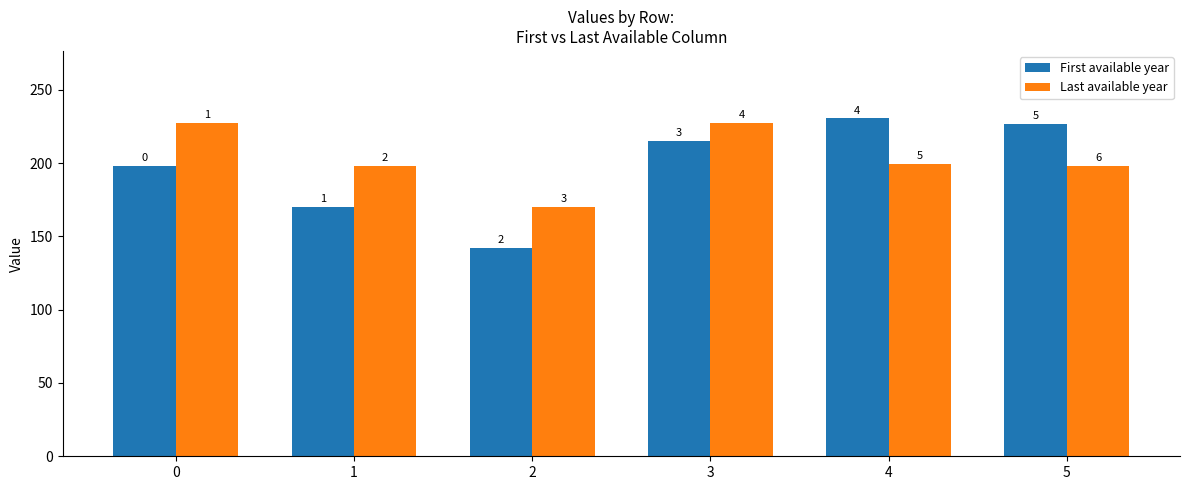

What are all the series names shown in the legend?

First available year, Last available year